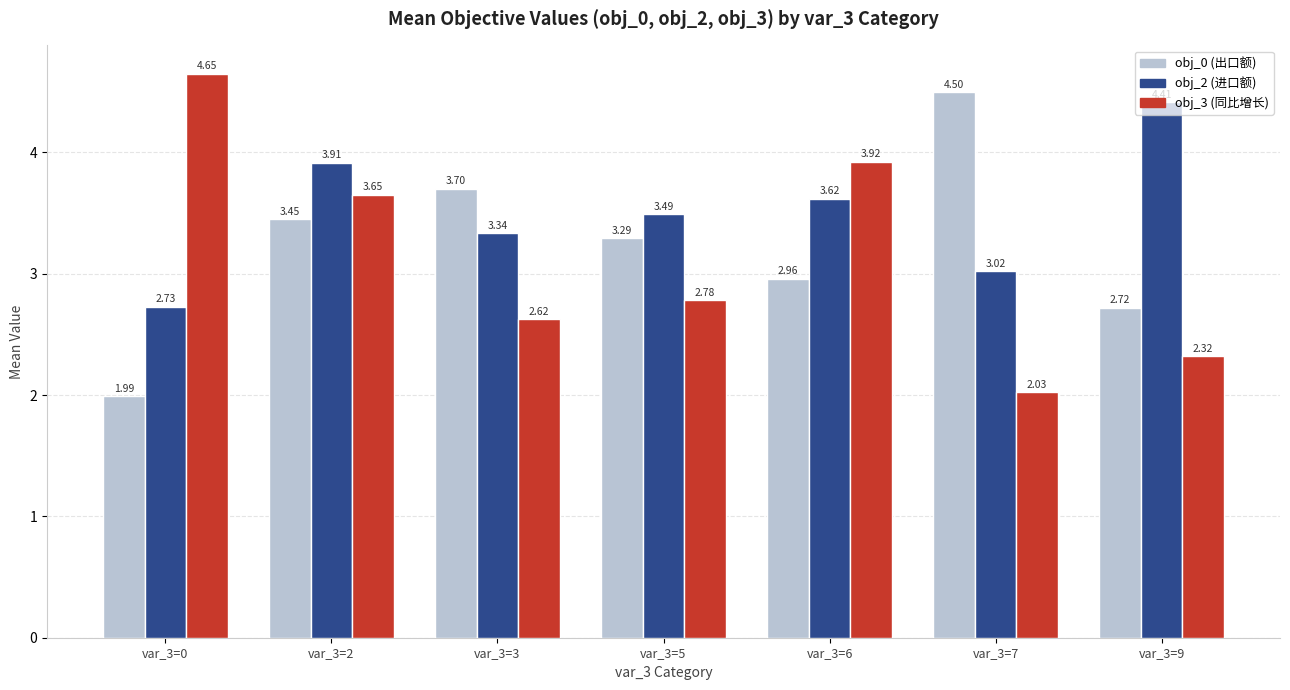

What is the difference between the obj_2 (进口额) values at var_3=2 and var_3=0?

1.2